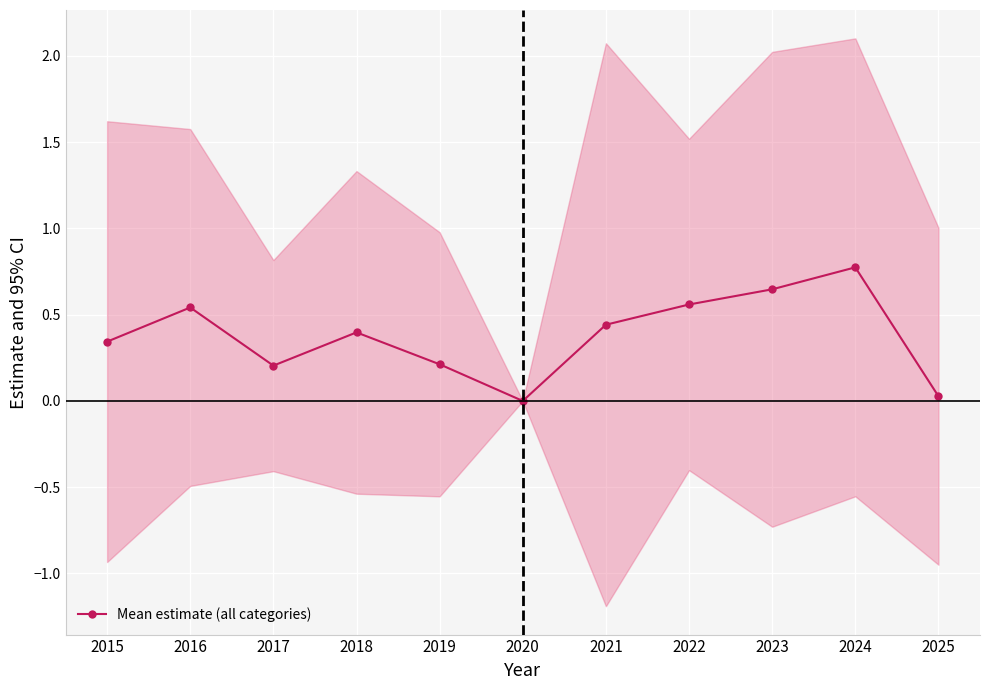

What is the value of the 7th point from the left?

0.4